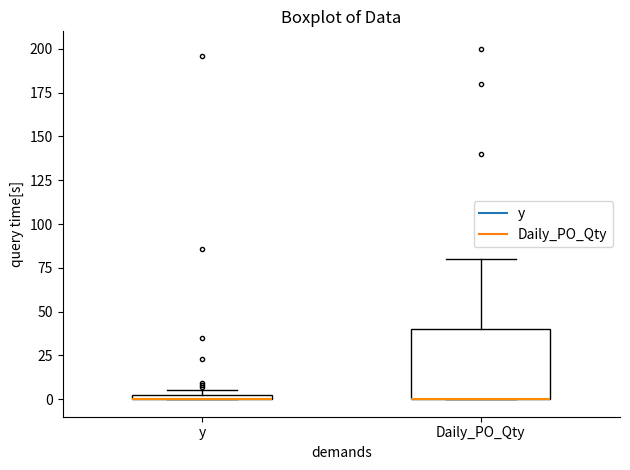

Comparing the boxes themselves (not the whiskers), which one is the tallest?

Daily_PO_Qty